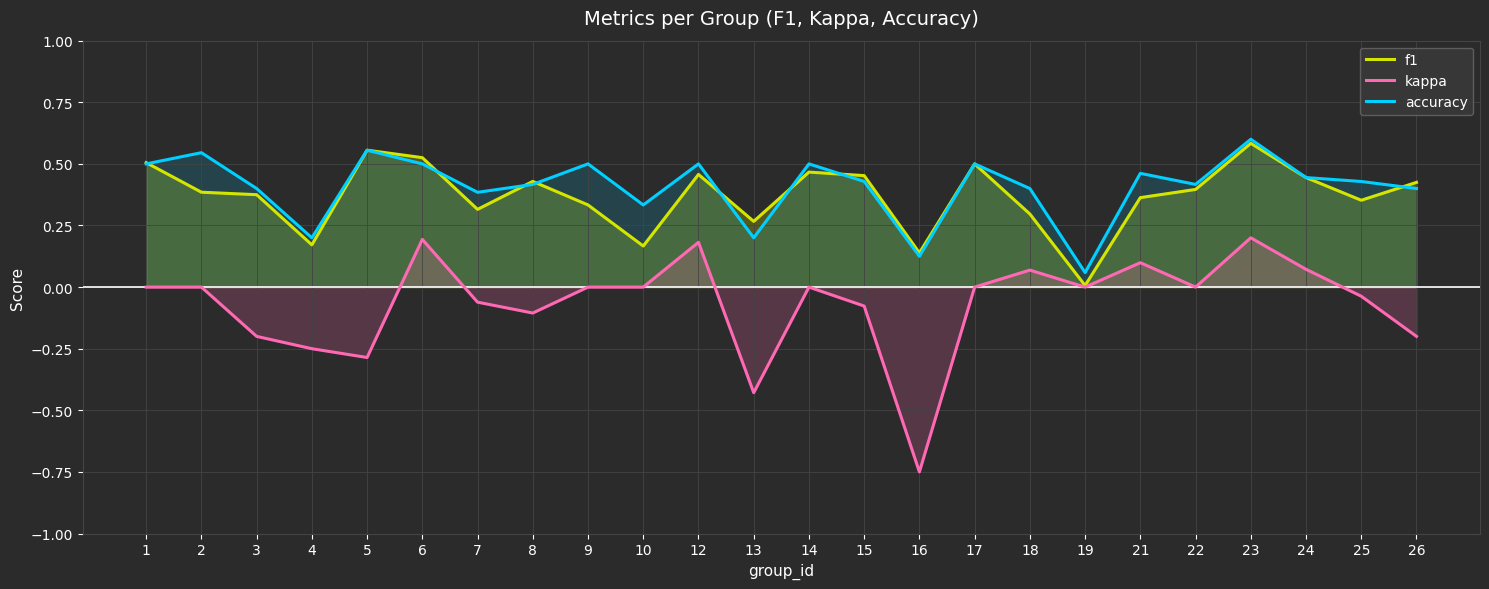

True or false: accuracy and kappa intersect in this chart.

False